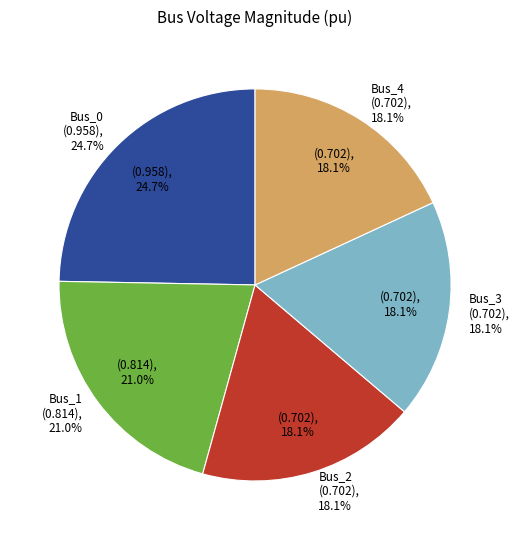

Which slice is the smallest?

Bus_2